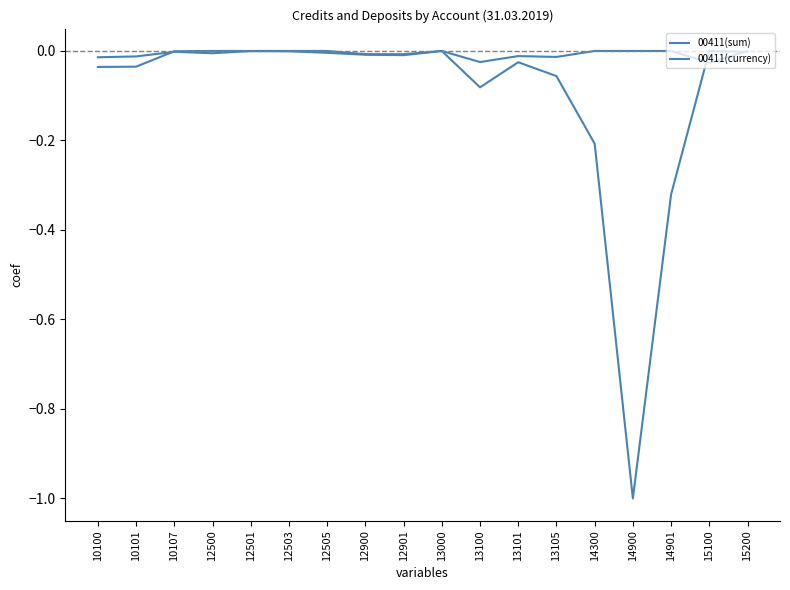

Reading right to left, what are all the values shown in this chart?

00411(sum): -0.0	0.0	-0.3	-1.0	-0.2	-0.1	-0.0	-0.1	-0.0	-0.0	-0.0	-0.0	-0.0	-0.0	-0.0	-0.0	-0.0	-0.0
00411(currency): 0.0	-0.0	0.0	0.0	0.0	-0.0	-0.0	-0.0	0.0	-0.0	-0.0	0.0	0.0	0.0	0.0	-0.0	-0.0	-0.0